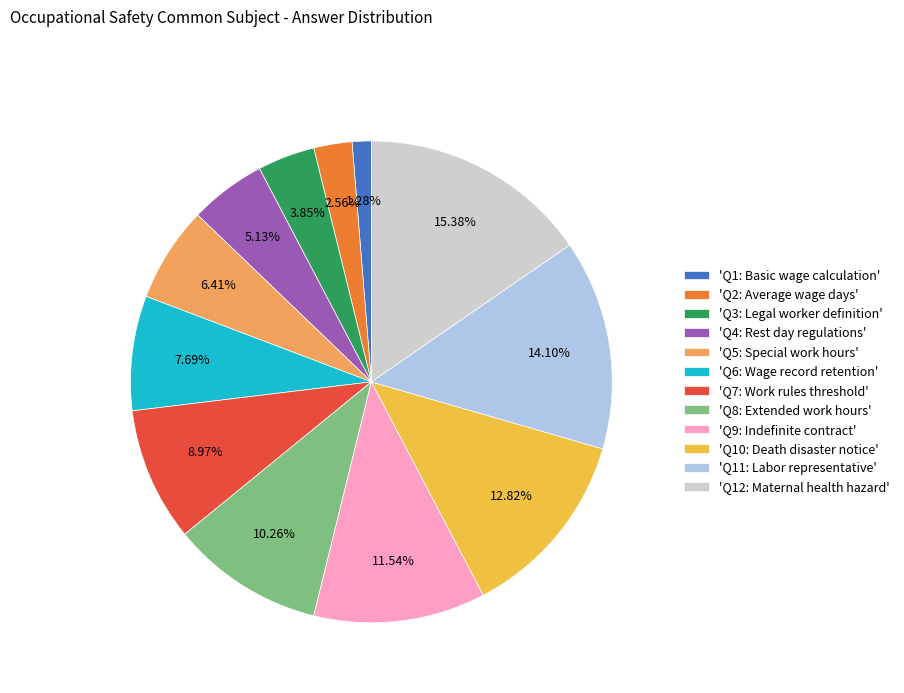

Rank the categories by value from lowest to highest.

'Q1: Basic wage calculation', 'Q2: Average wage days', 'Q3: Legal worker definition', 'Q4: Rest day regulations', 'Q5: Special work hours', 'Q6: Wage record retention', 'Q7: Work rules threshold', 'Q8: Extended work hours', 'Q9: Indefinite contract', 'Q10: Death disaster notice', 'Q11: Labor representative', 'Q12: Maternal health hazard'